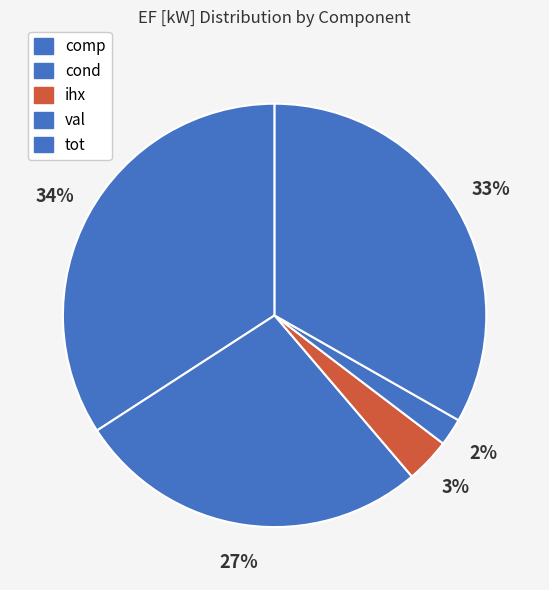

Count the number of slices in the pie.

5